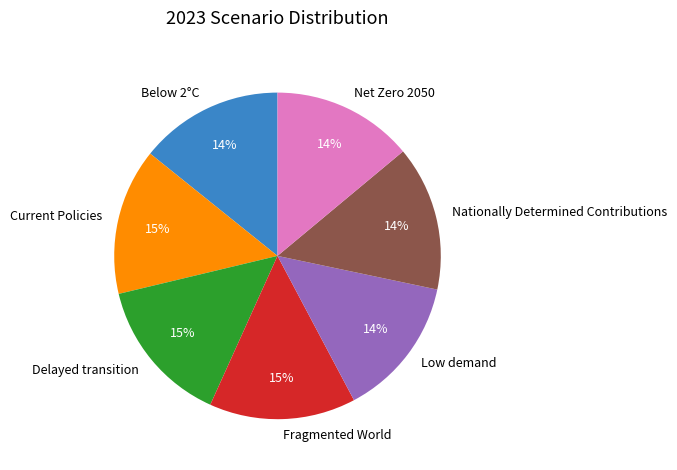

Combined, do Low demand and Nationally Determined Contributions account for over 50%?

No